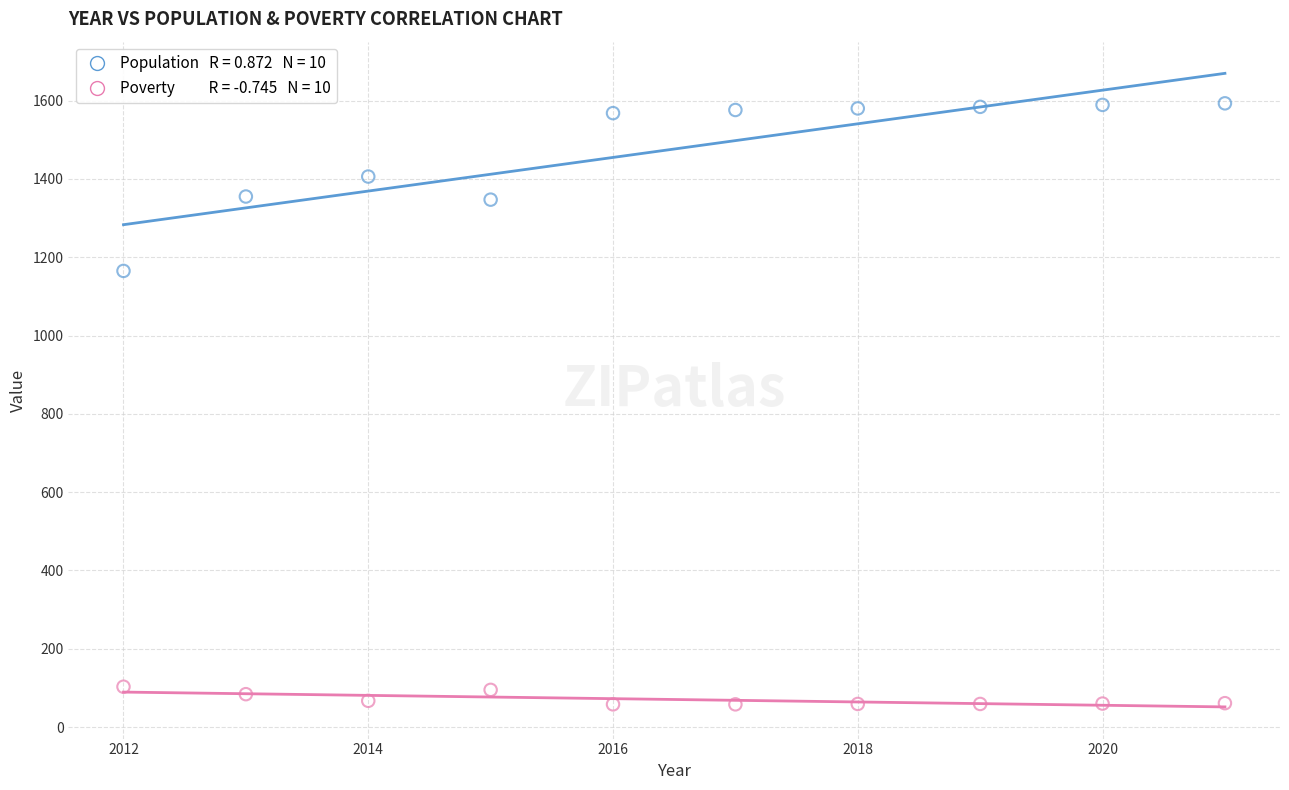

Across all series, what Y value is closest to 825?

1165